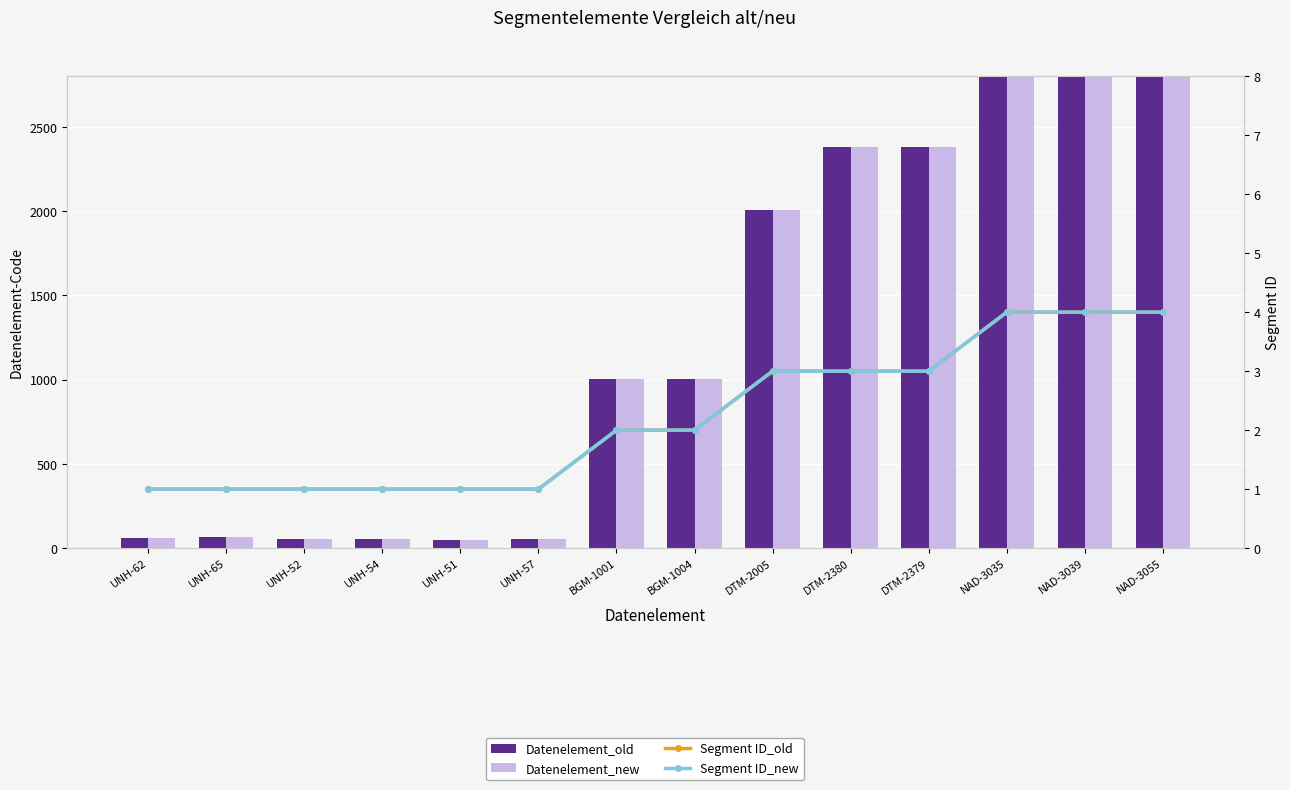

At which label does Datenelement_old reach its peak?

NAD-3055